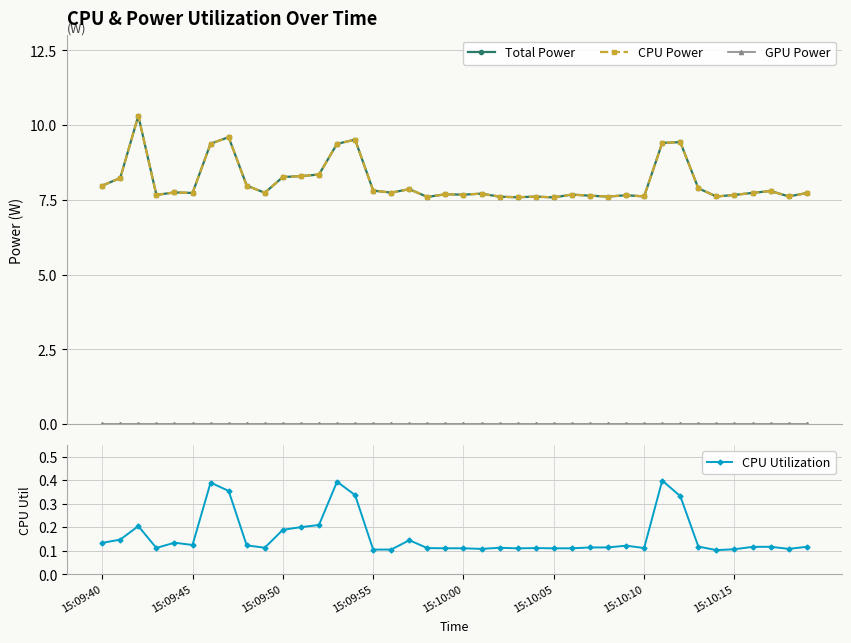

Which series has the widest spread of values?

Total Power